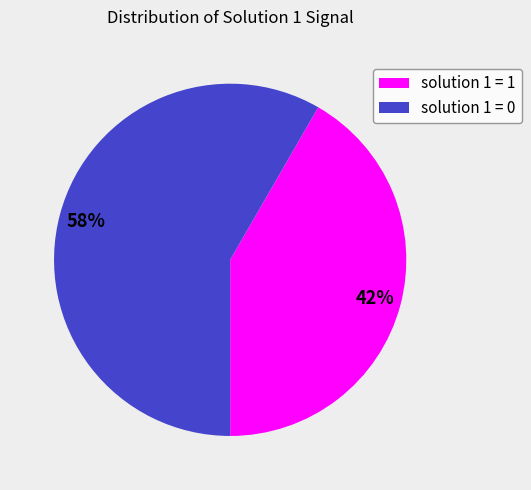

Is there any slice that represents more than half of the pie?

Yes